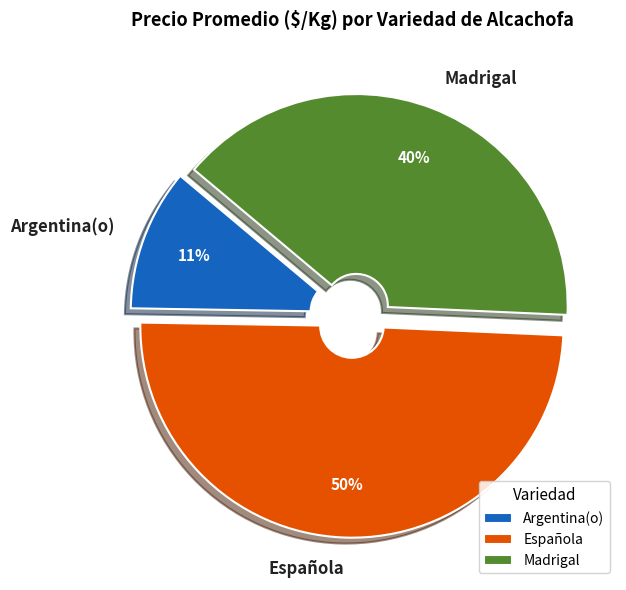

Is it true that Española is 39% of the pie?

False